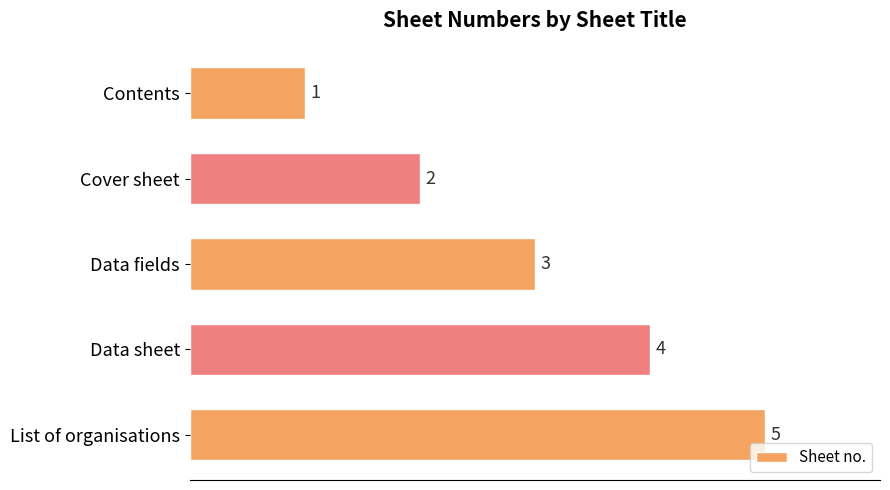

What is the change in value from Data fields to Data sheet?

+1